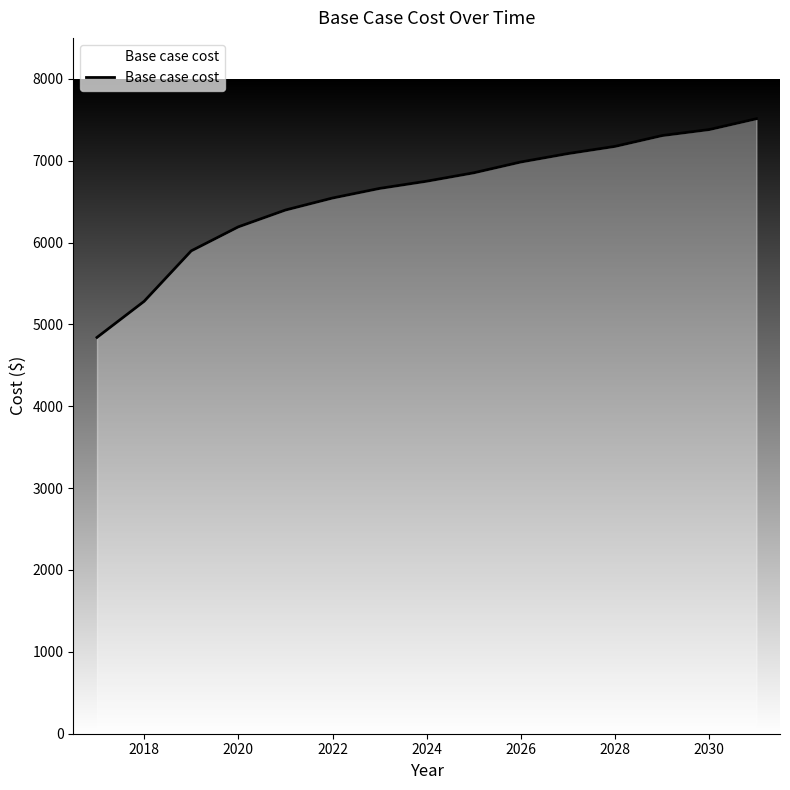

What is the difference between the maximum and minimum values?

2671.1